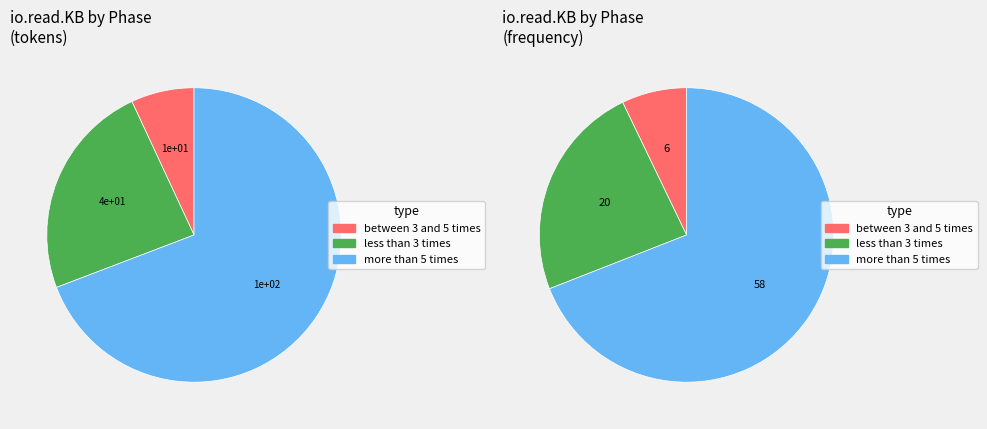

Does Uptime 32-50 represent more than half of the total?

No